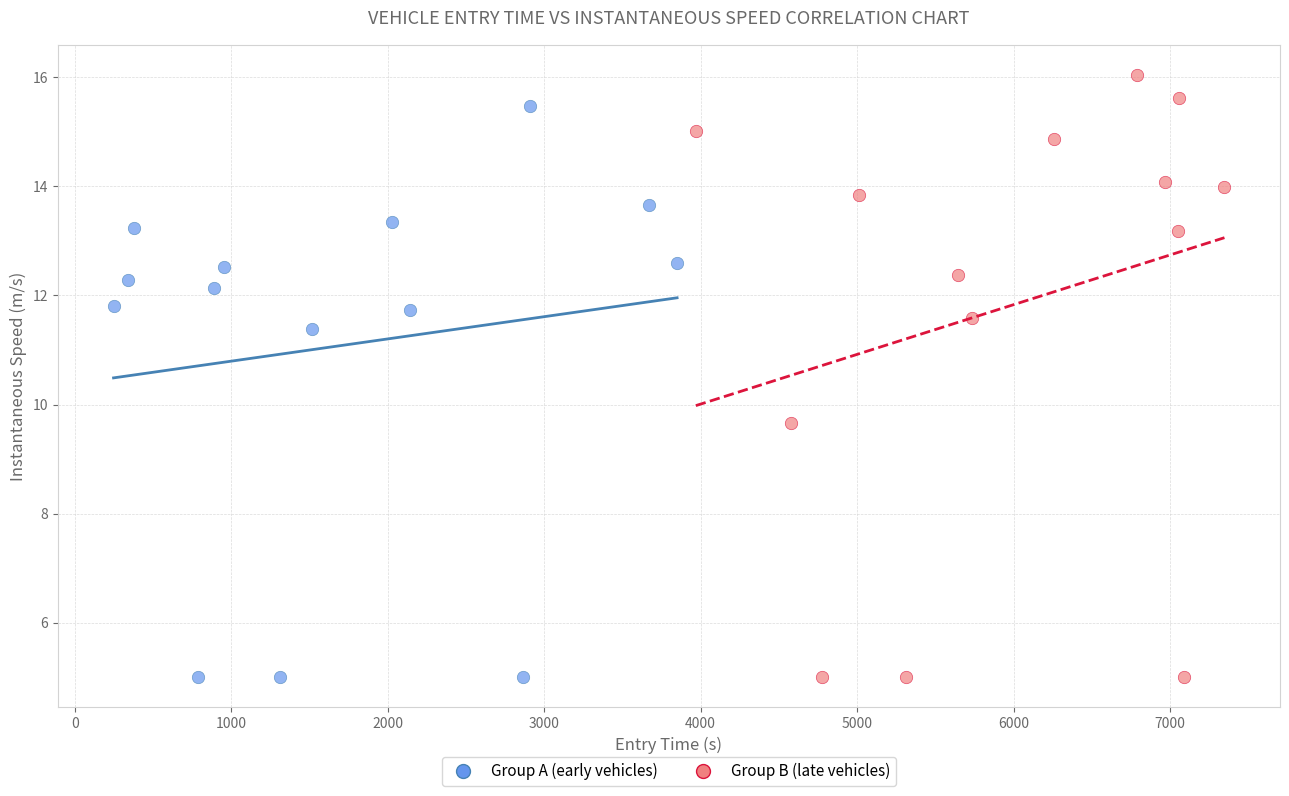

Which series reaches the maximum Y coordinate?

Group B (late vehicles)